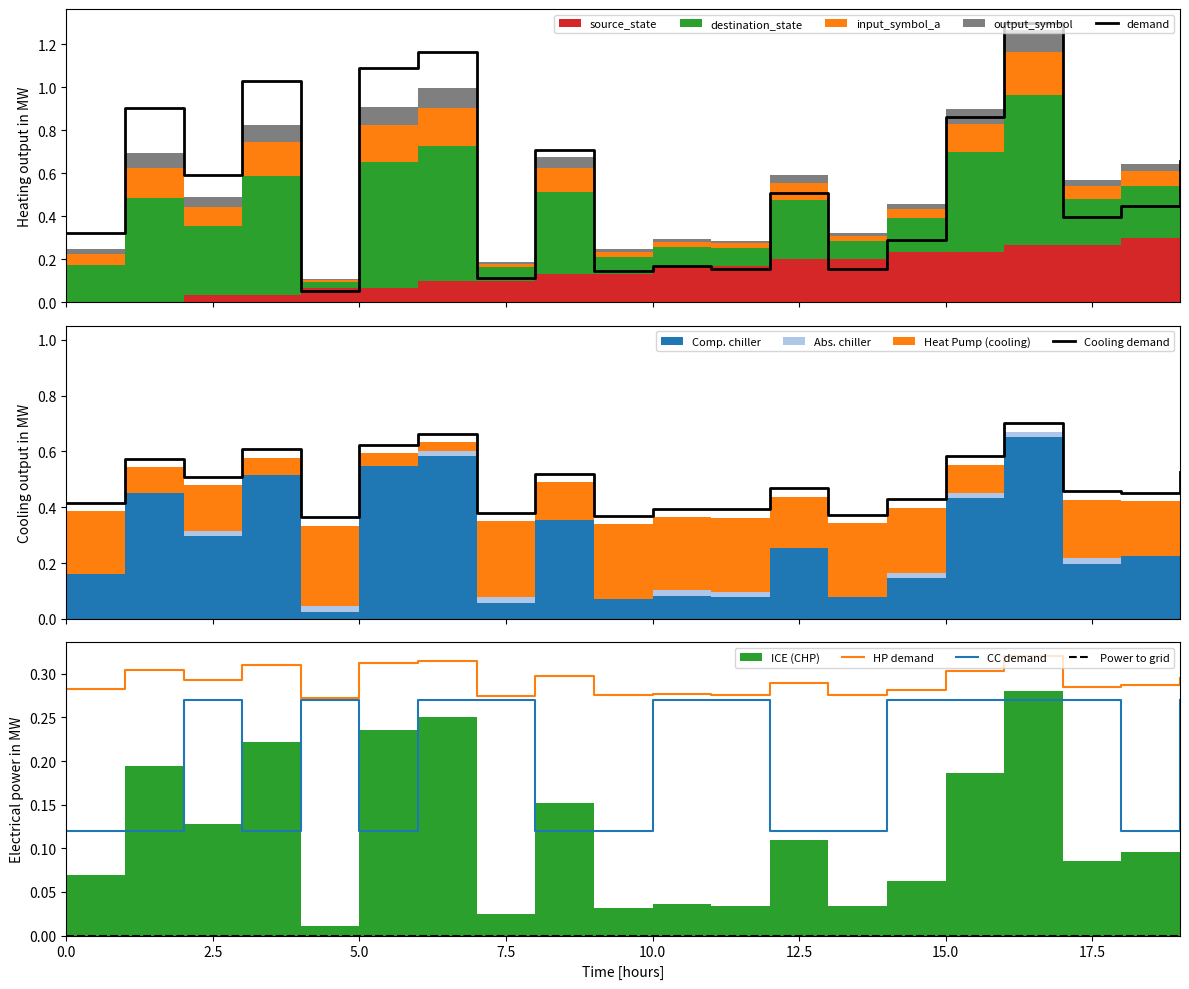

What is the highest value of the demand series?

1.3